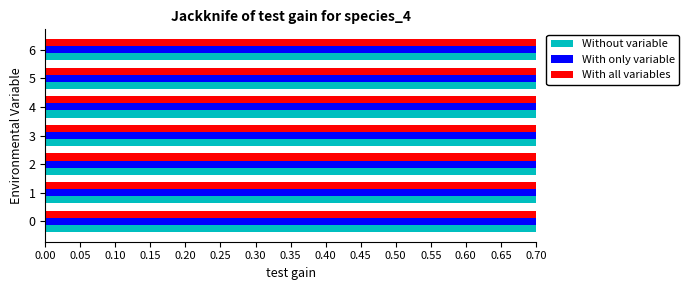

What is the maximum value for Without variable?

1.2